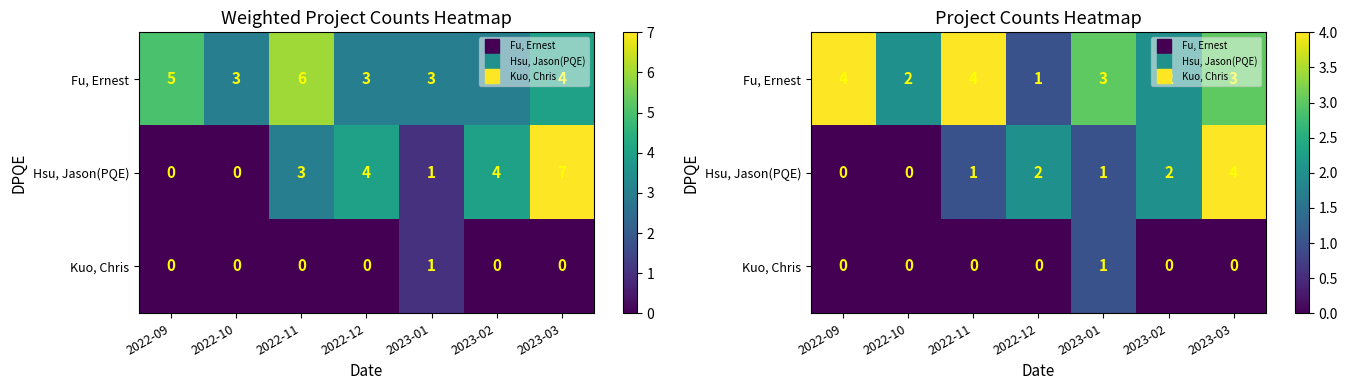

List the labels in order of Hsu, Jason(PQE) value, smallest first.

2022-09, 2022-10, 2022-11, 2023-01, 2022-12, 2023-02, 2023-03